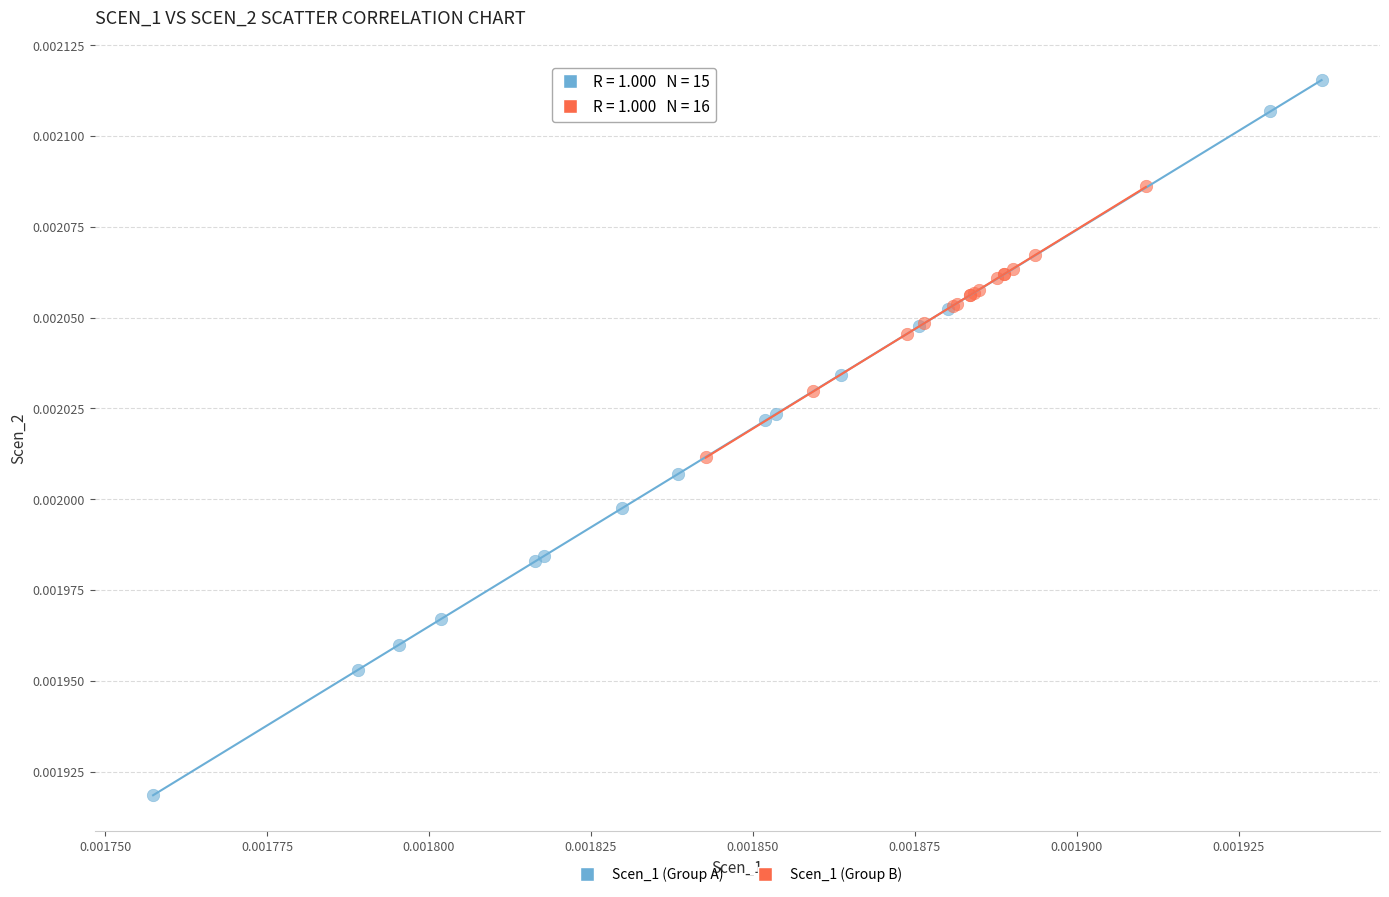

Which series has the widest spread of Y values?

Scen_1 (Group A)